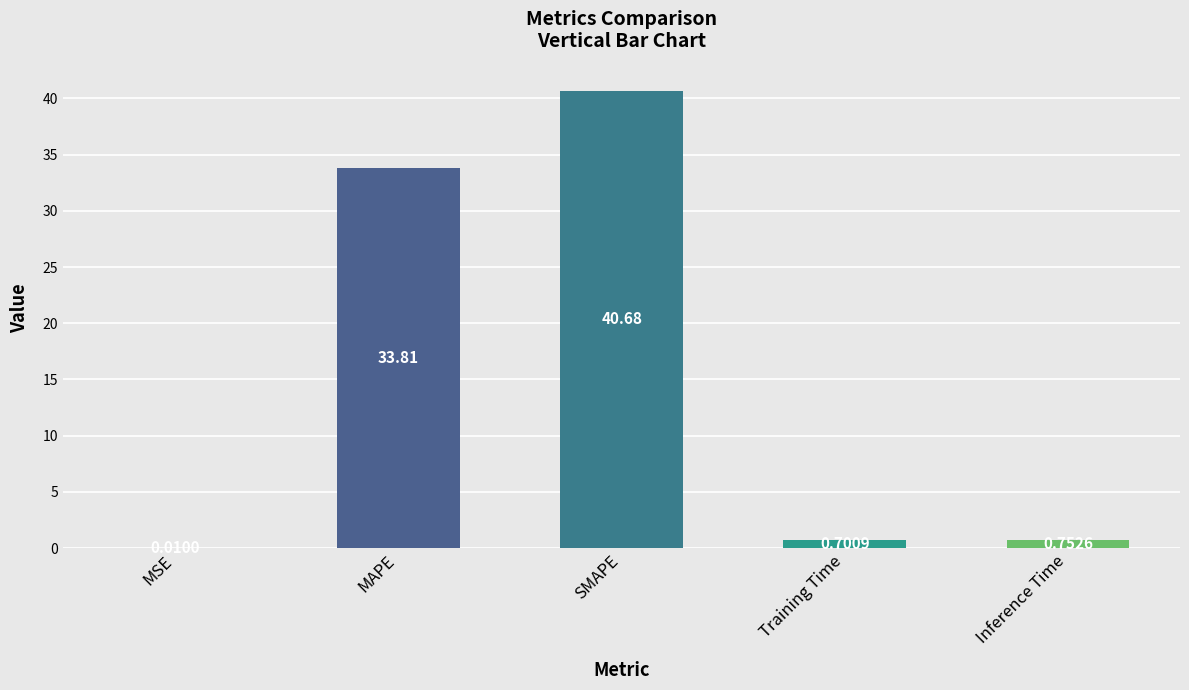

What is the maximum value shown in the chart?

40.7